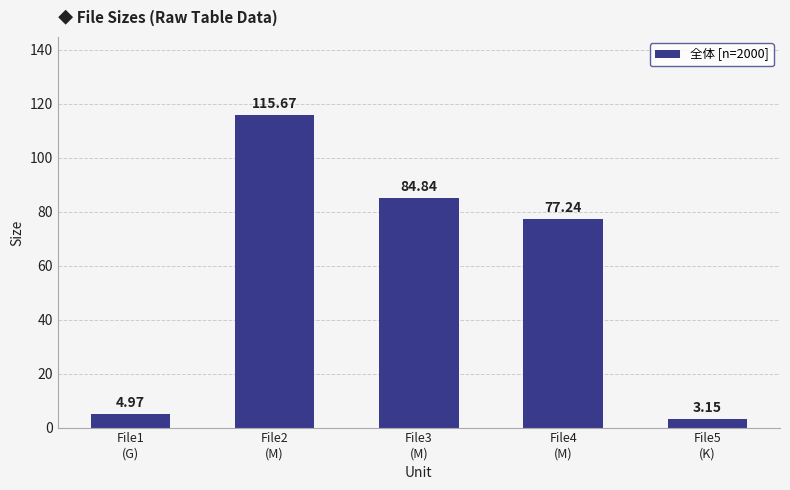

Rank the categories by value from highest to lowest.

File2
(M), File3
(M), File4
(M), File1
(G), File5
(K)